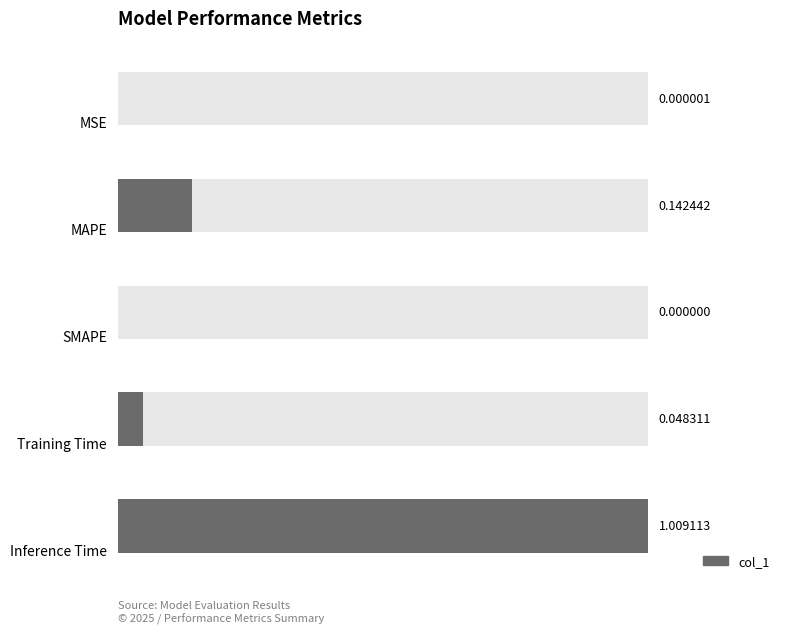

What is the change in value from MSE to MAPE?

+0.1